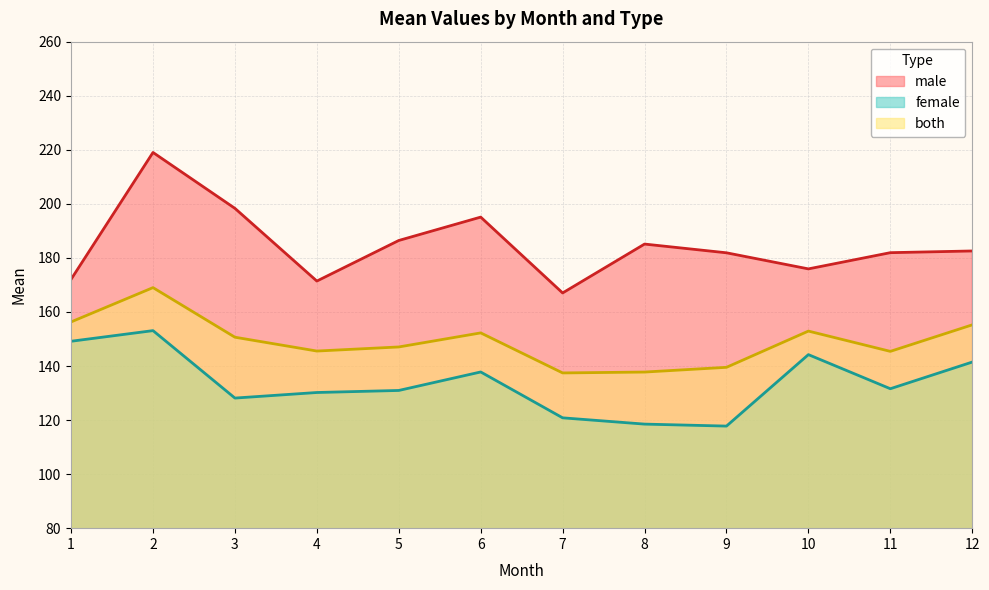

In female, how many points are lower than both neighbors (excluding endpoints)?

3